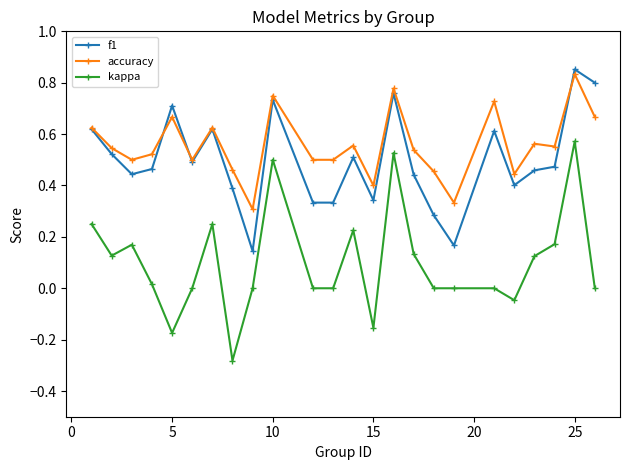

True or false: kappa and accuracy intersect in this chart.

False